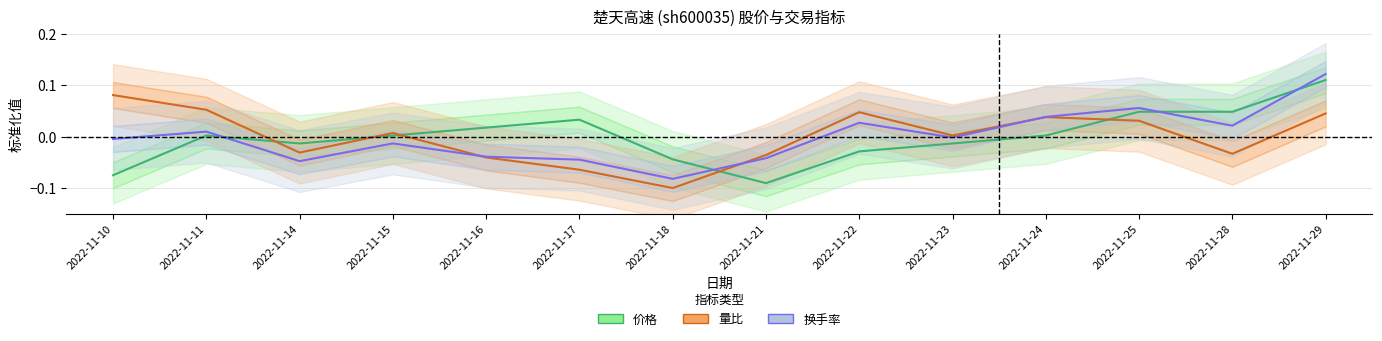

Which series has the widest spread of values?

换手率